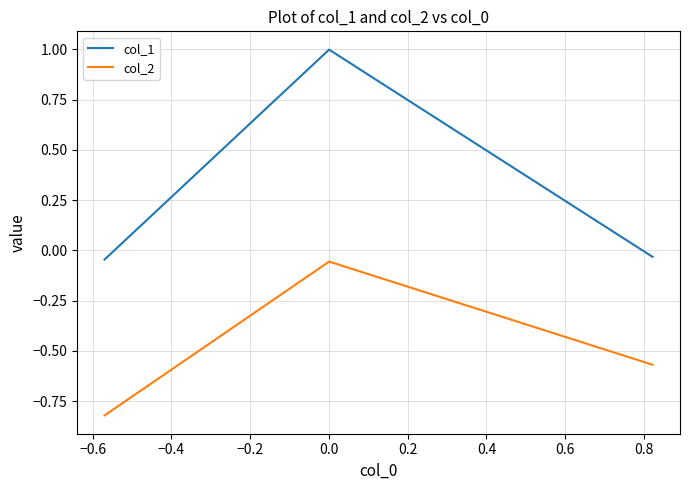

Rank the series by their average value, from lowest to highest.

col_2, col_1